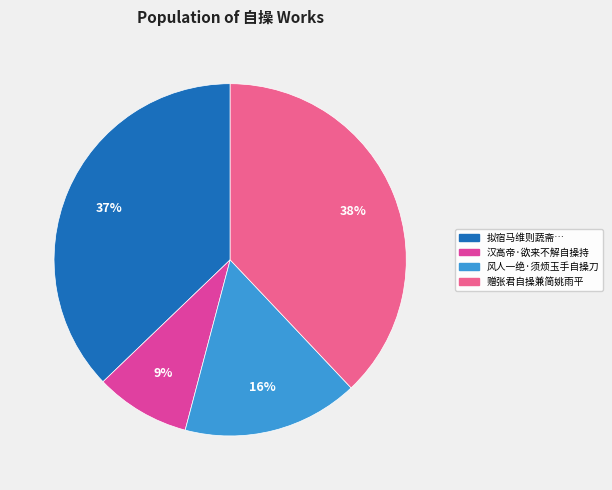

How many segments does this pie chart have?

4